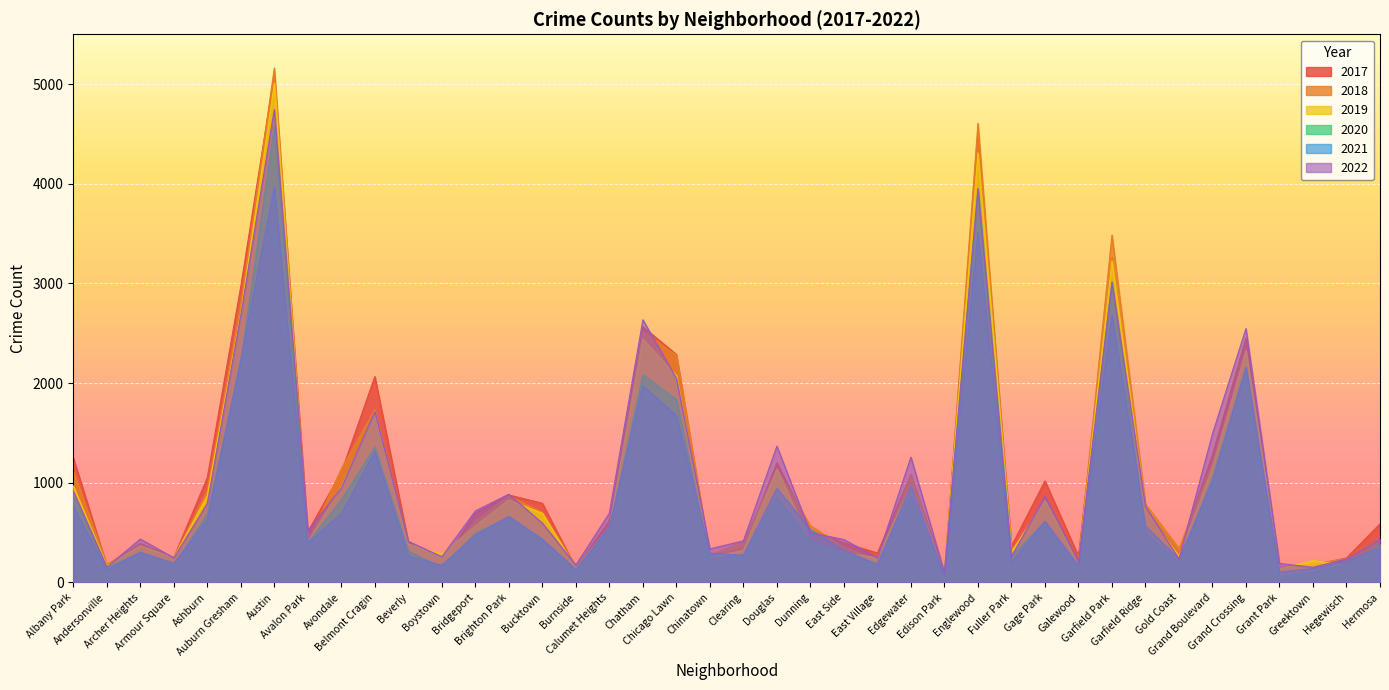

Where is the first local maximum for 2021?

Archer Heights